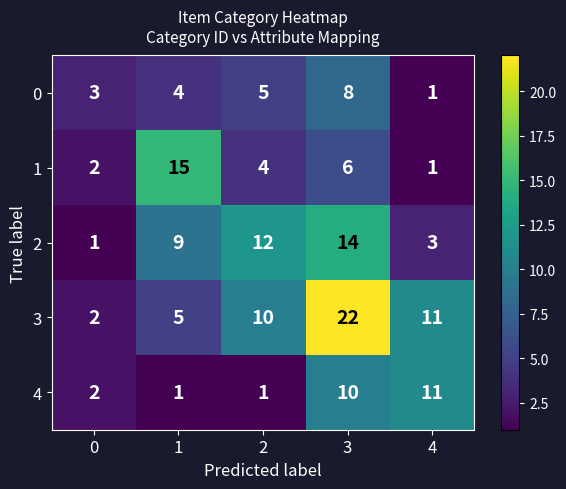

Count the number of data series in this chart.

5